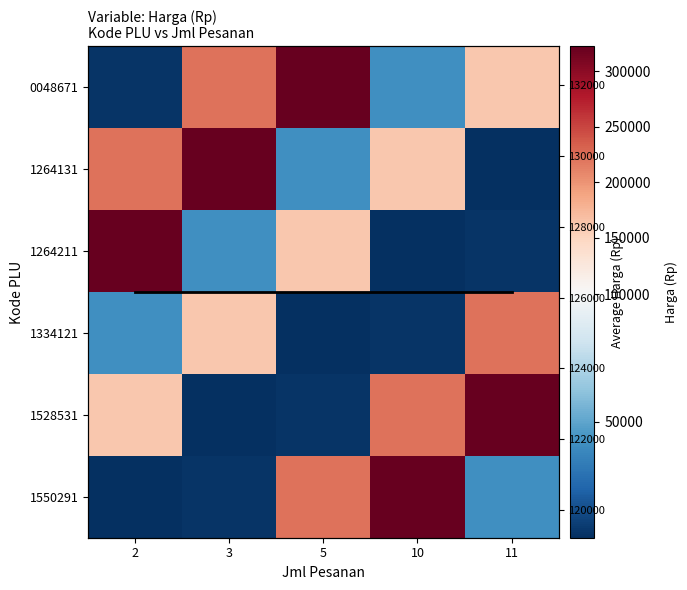

True or false: Avg Harga has a value of 126158.3 at 11.

True